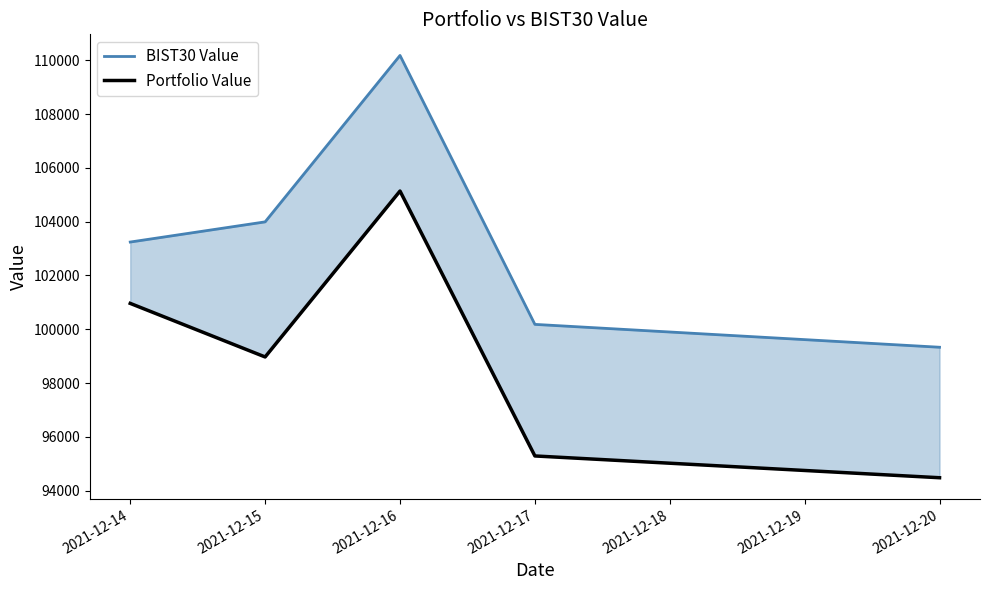

True or false: Portfolio Value has more than 0 interior local peaks.

True